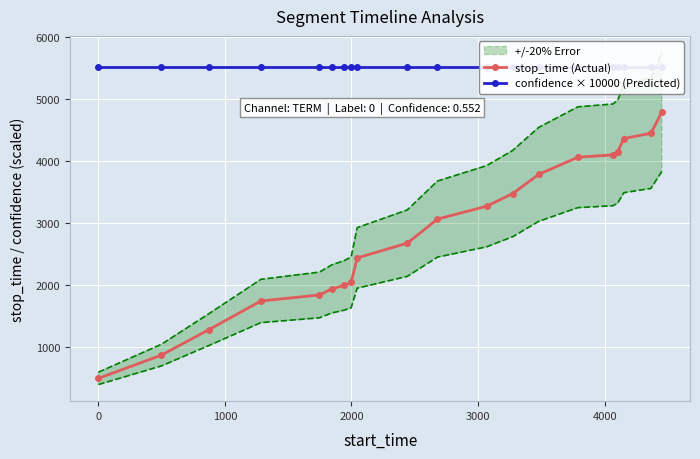

What is the minimum value for stop_time (Actual)?

498